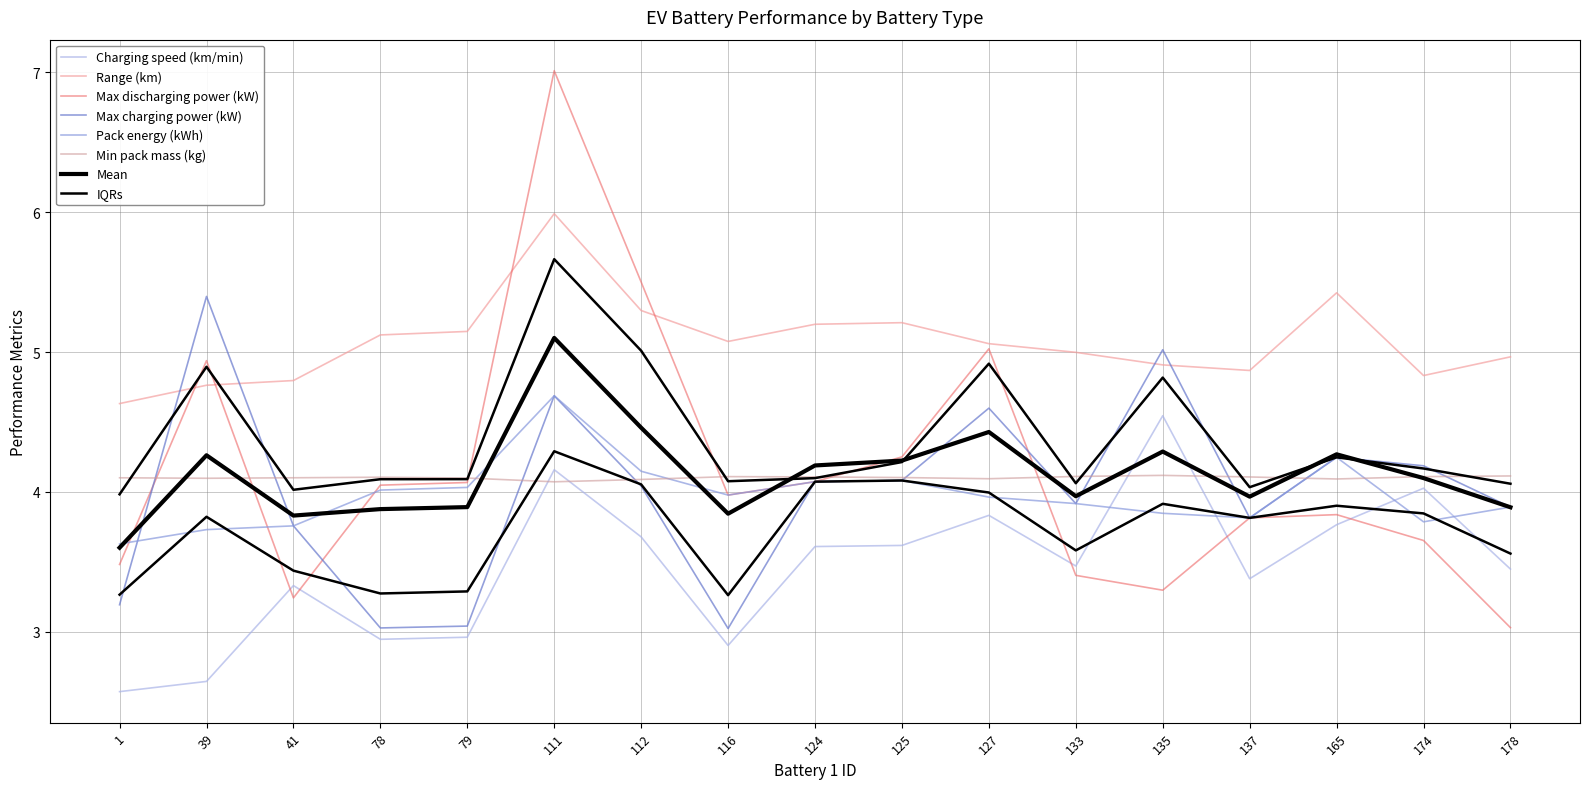

Is the value of Range (km) at 111 greater than the value of Pack energy (kWh) at 39?

Yes